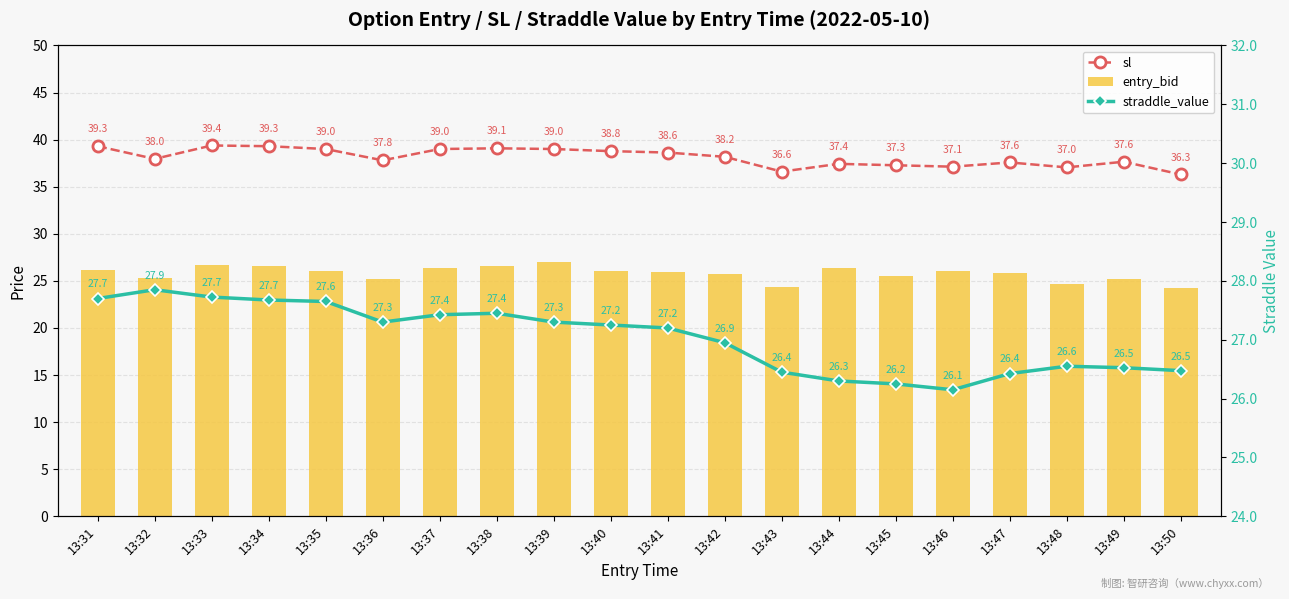

At which label is entry_bid closest to 25?

13:36